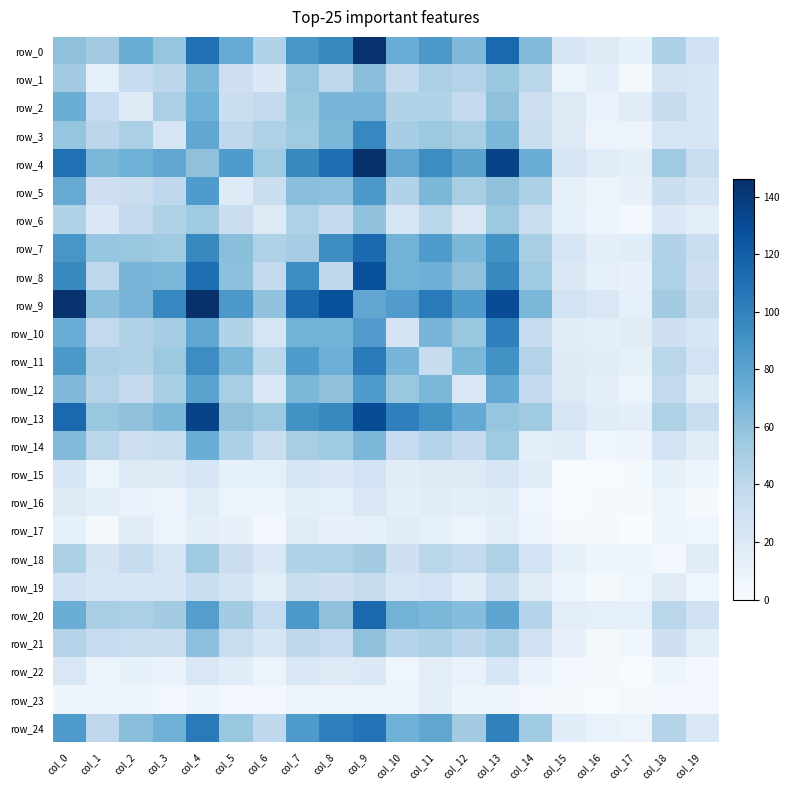

What is the sum of all row_12 values?

917